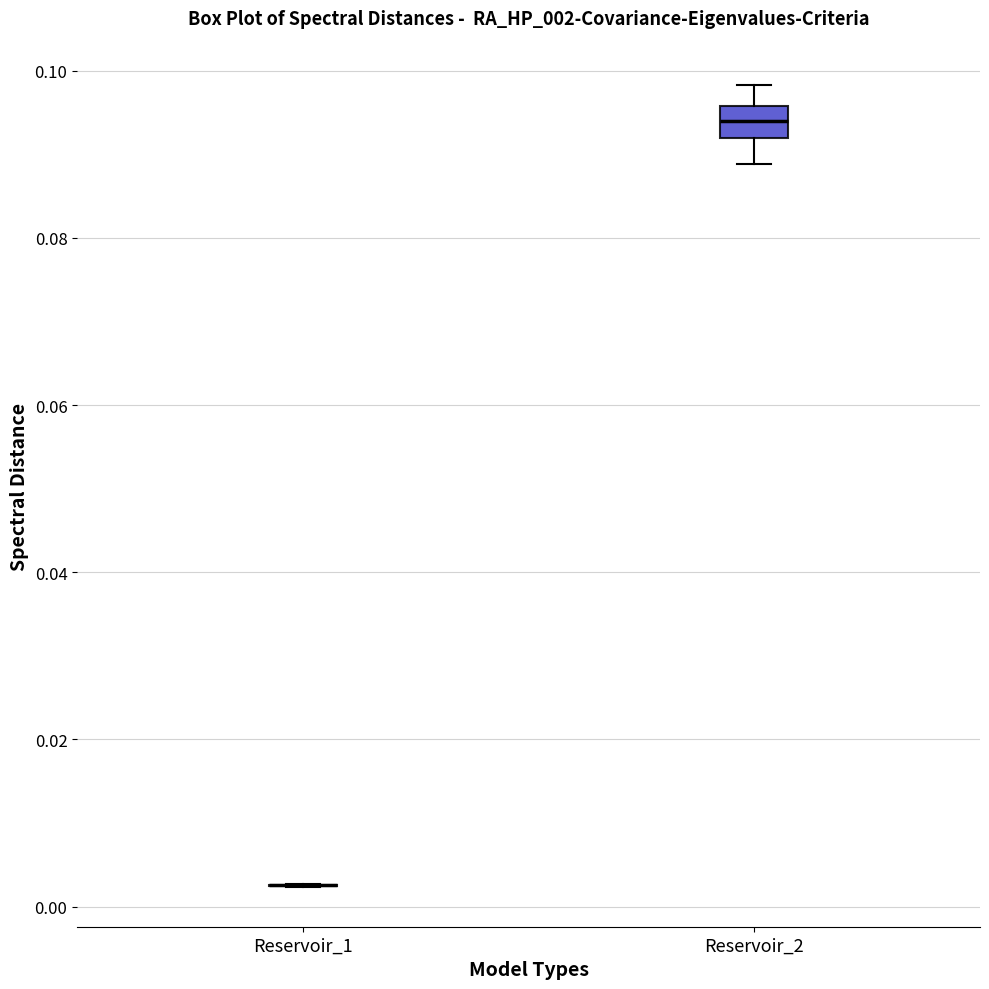

Comparing the boxes themselves (not the whiskers), which one is the tallest?

Reservoir_2